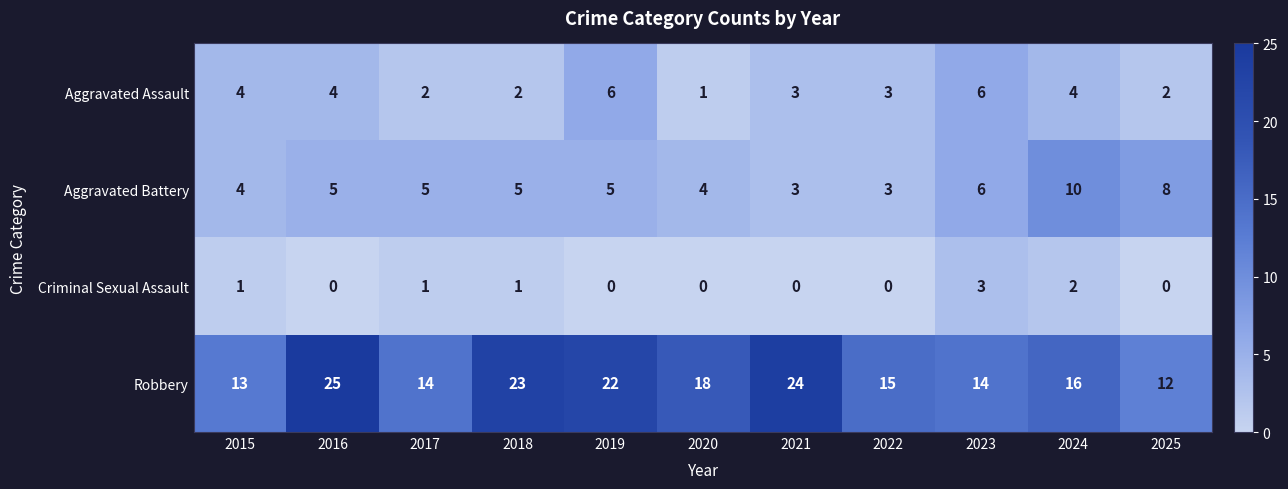

What is the difference between the highest and lowest values at 2019?

22